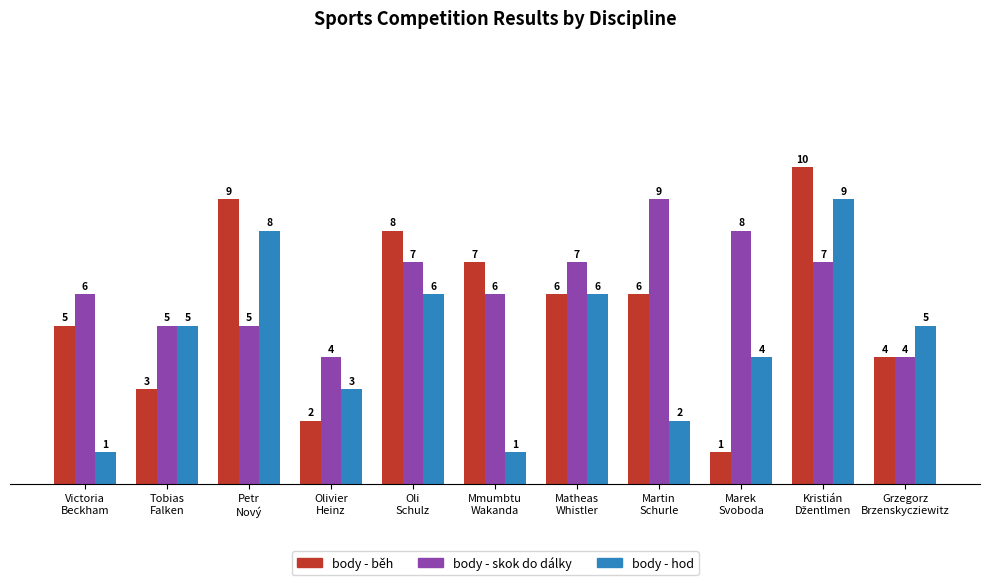

How many categories are shown in the chart?

11